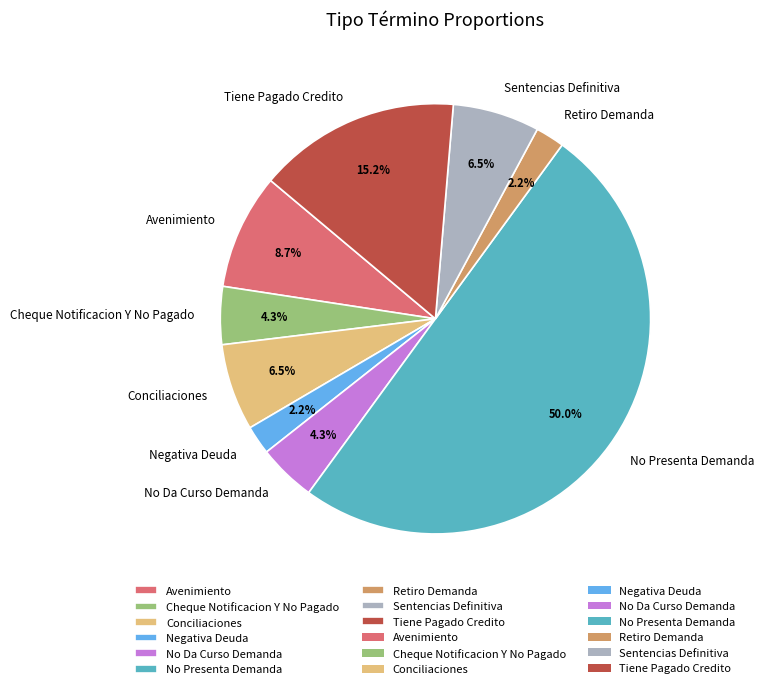

Count the number of slices in the pie.

9